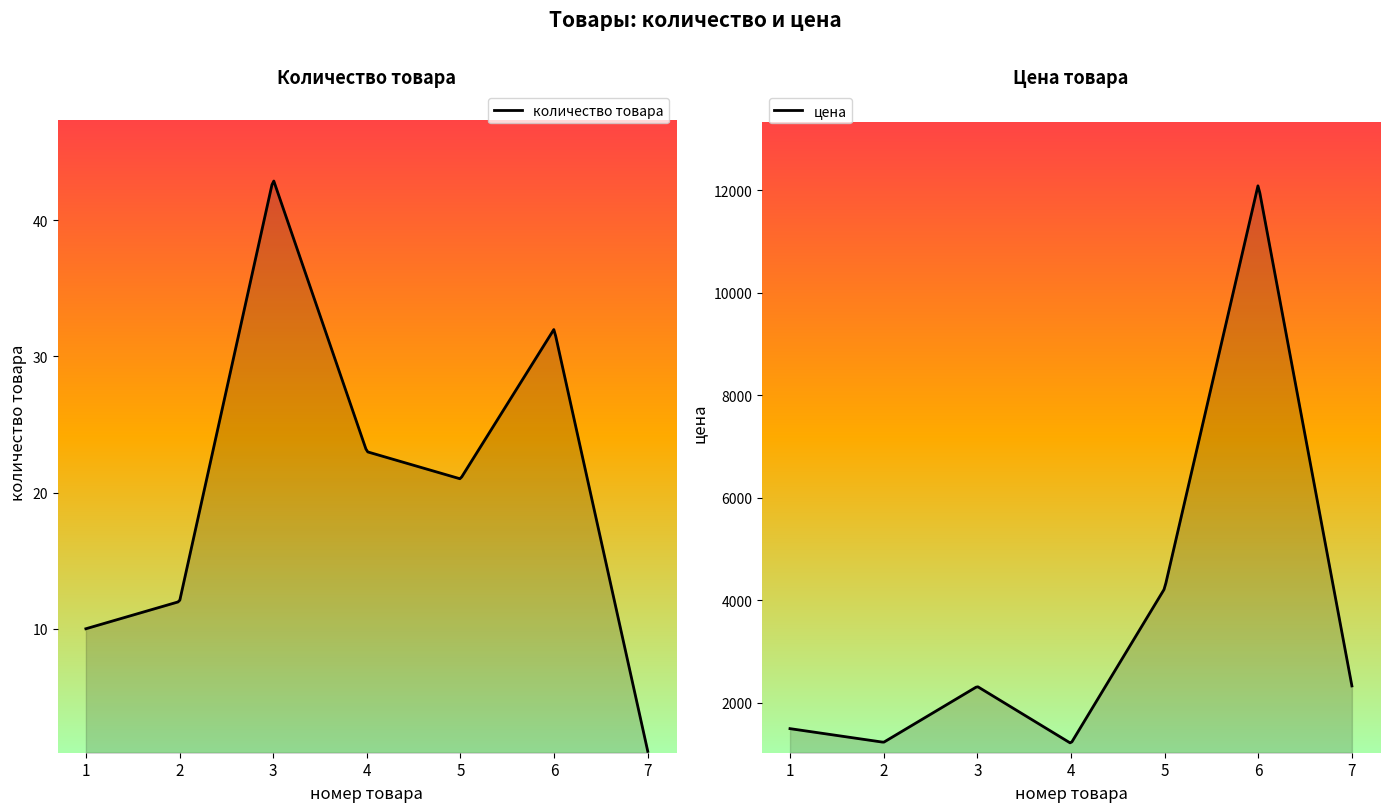

Which series has the largest total across all categories?

цена